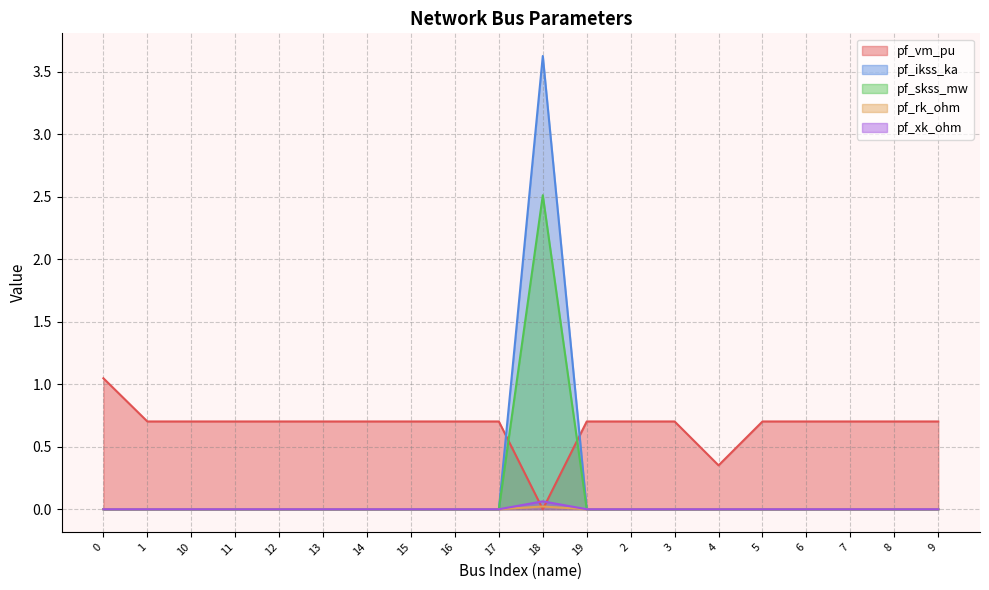

Does the chart have visible grid lines?

Yes